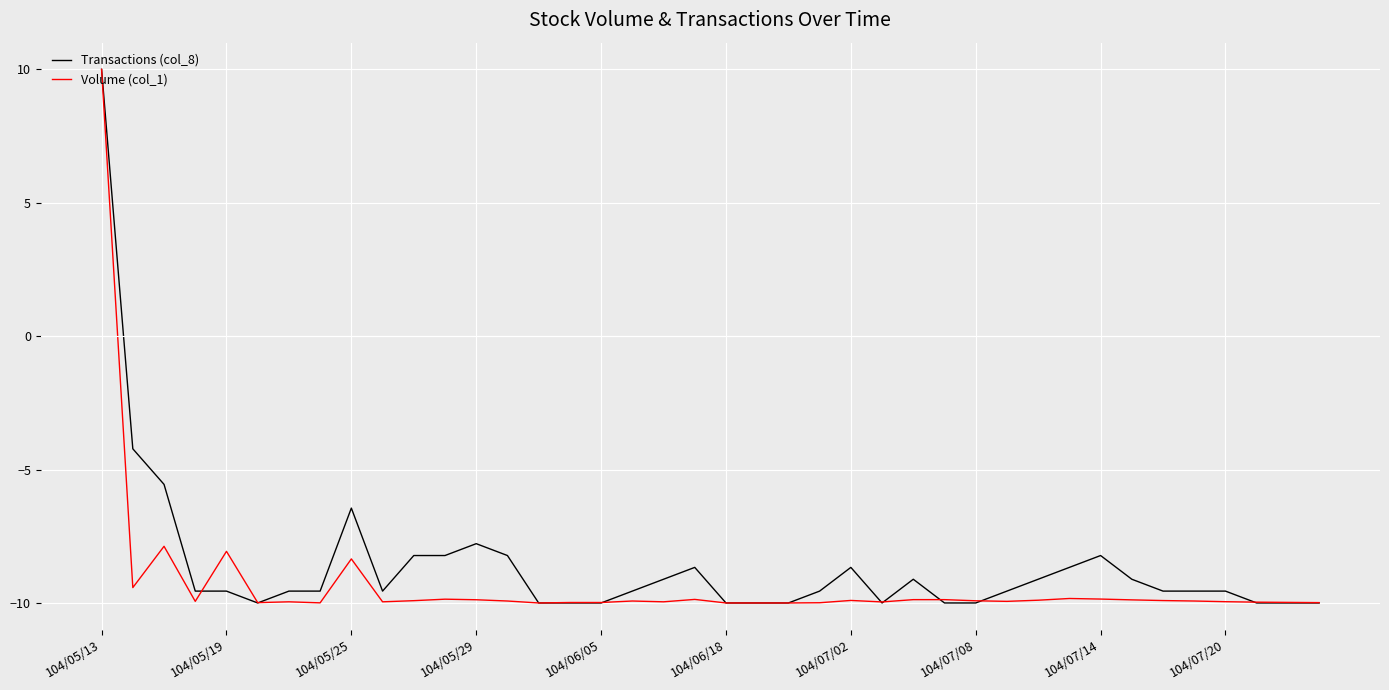

What is the greatest value displayed?

10.0